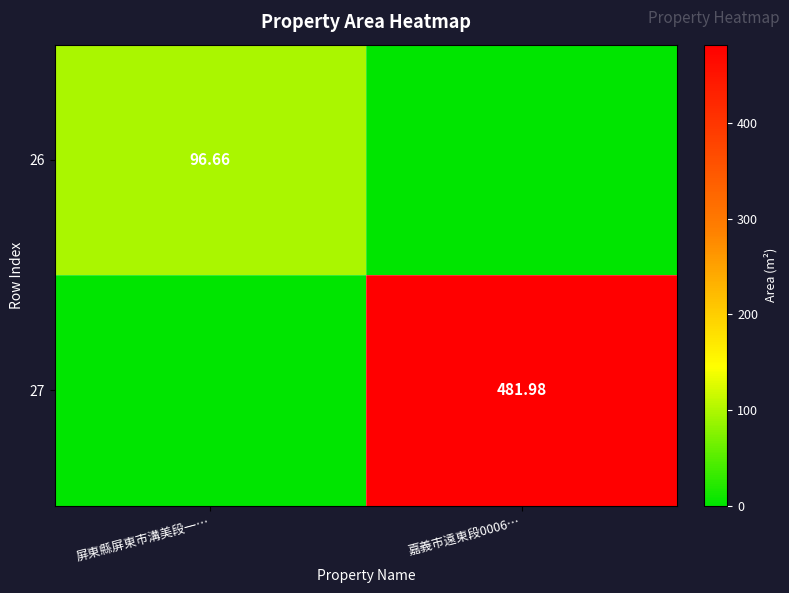

Rank the categories by 27 value from highest to lowest.

嘉義市遠東段0006…, 屏東縣屏東市溝美段一…